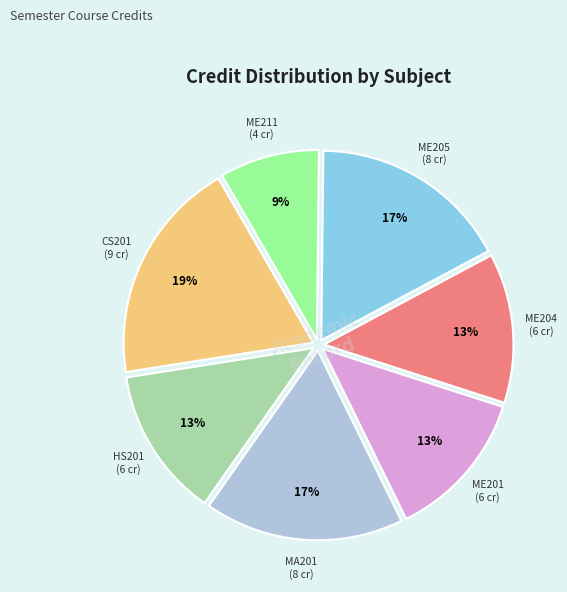

Is it true that MA201 is 5% of the pie?

False